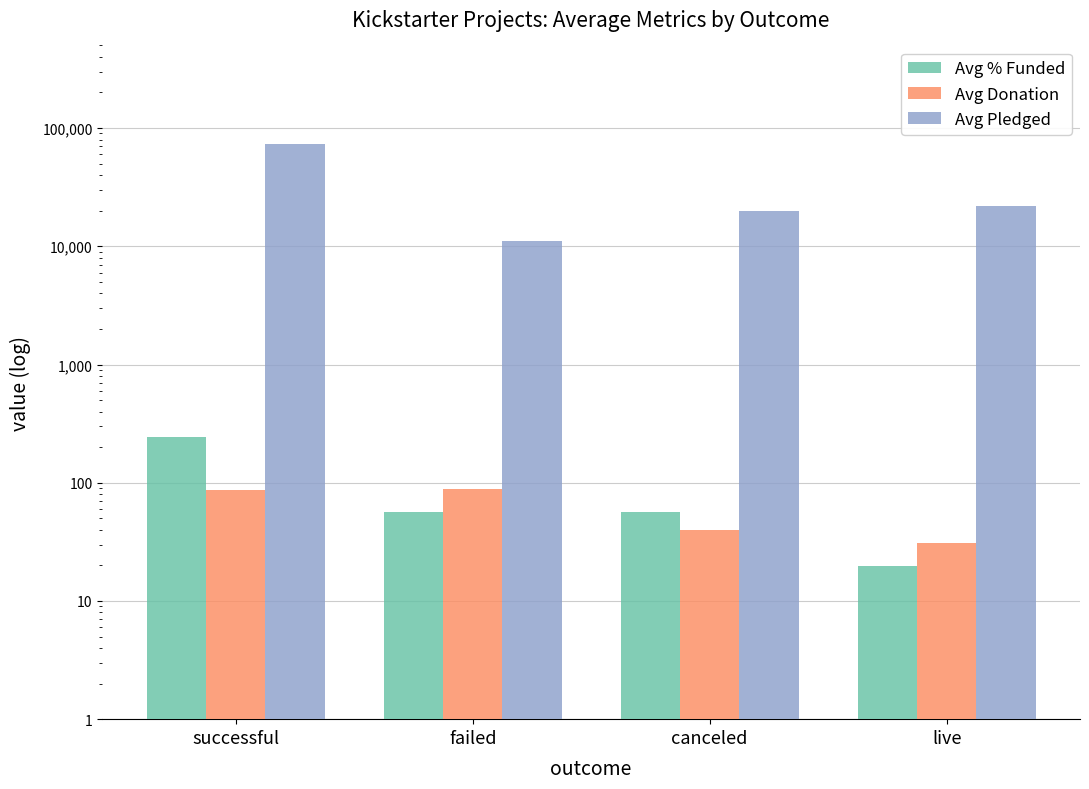

What position from the right is successful?

4